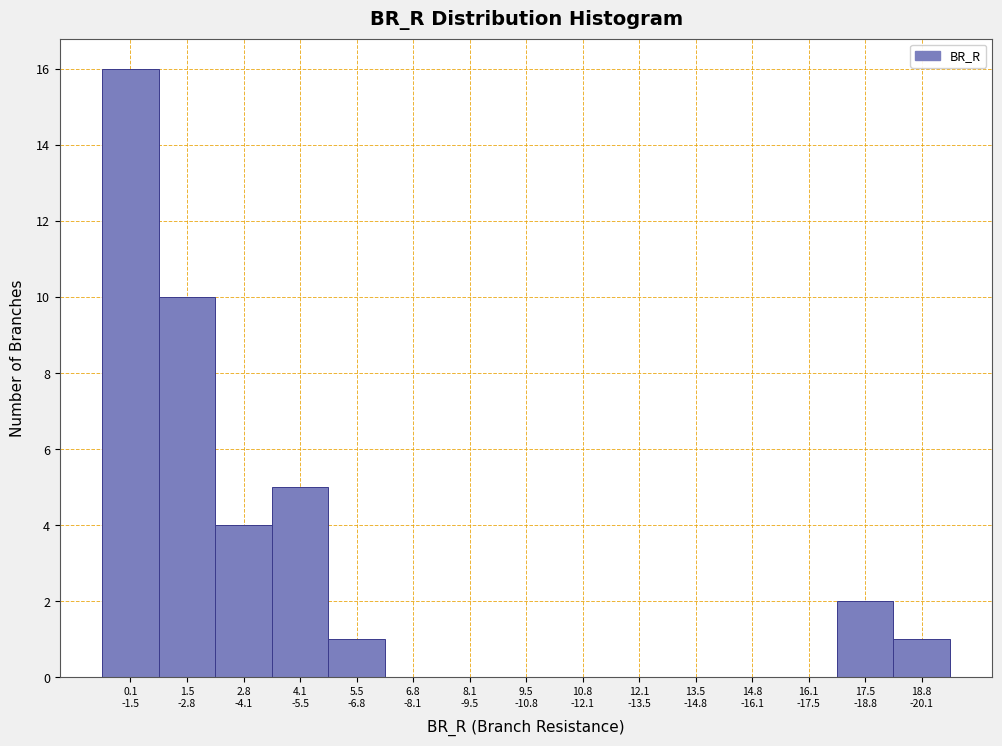

What is the greatest value displayed?

16